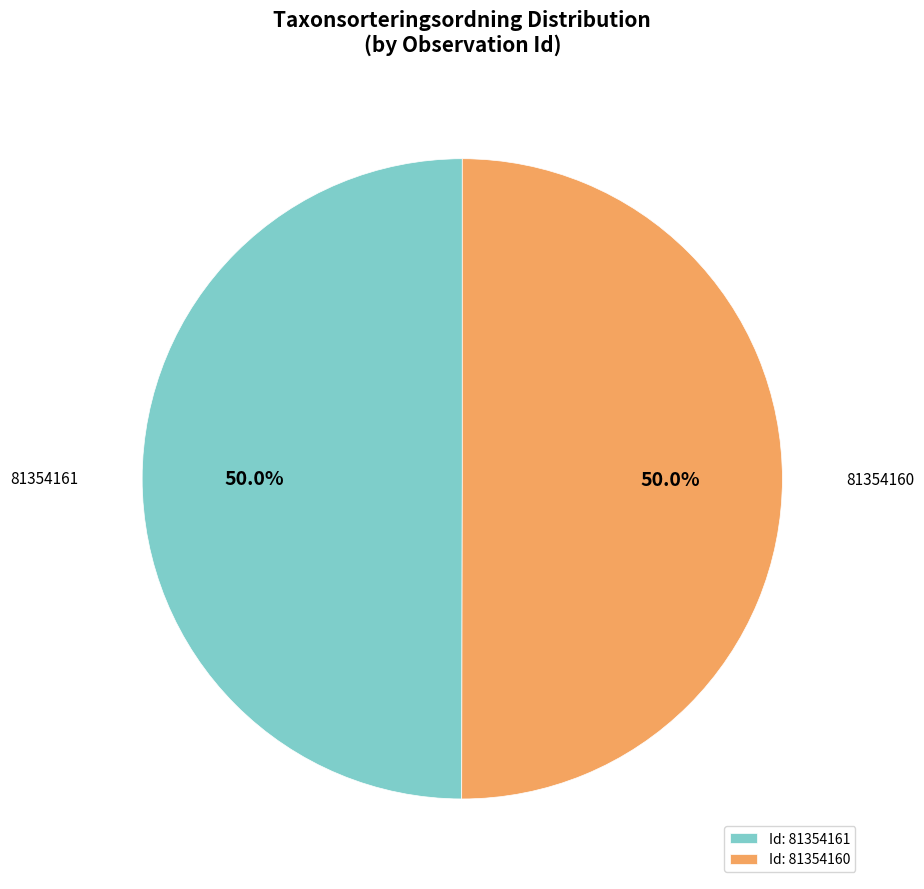

To the nearest percent, what is the combined percentage of 81354160 and 81354161?

100%